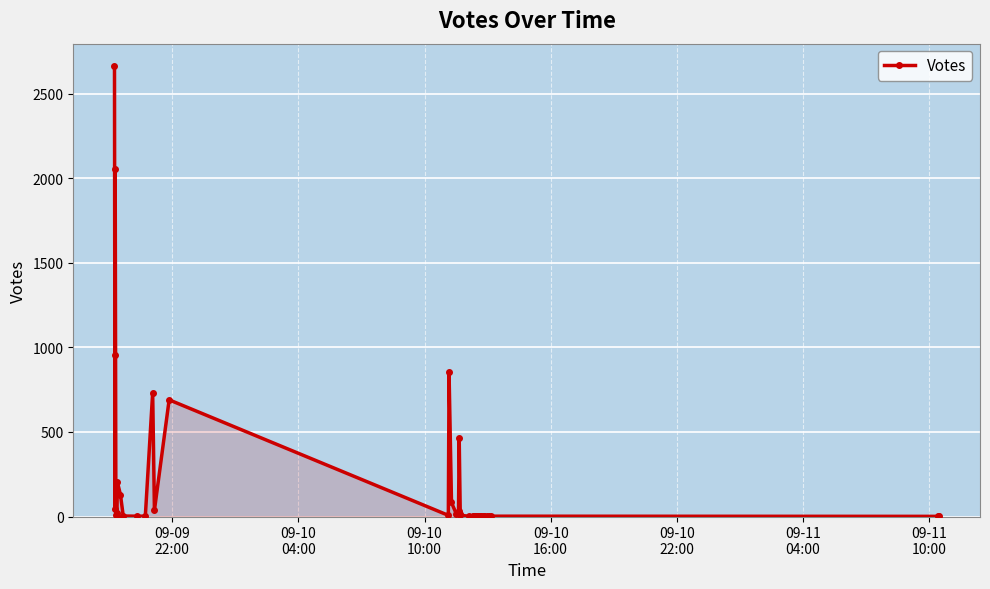

Reading right to left, transcribe all the data shown in this chart.

1	1	2	1	1	1	1	1	5	1	1	6	1	1	1	2	1	8	13	462	32	14	83	854	7	690	37	733	2	2	3	129	206	2	19	7	2056	46	953	2663